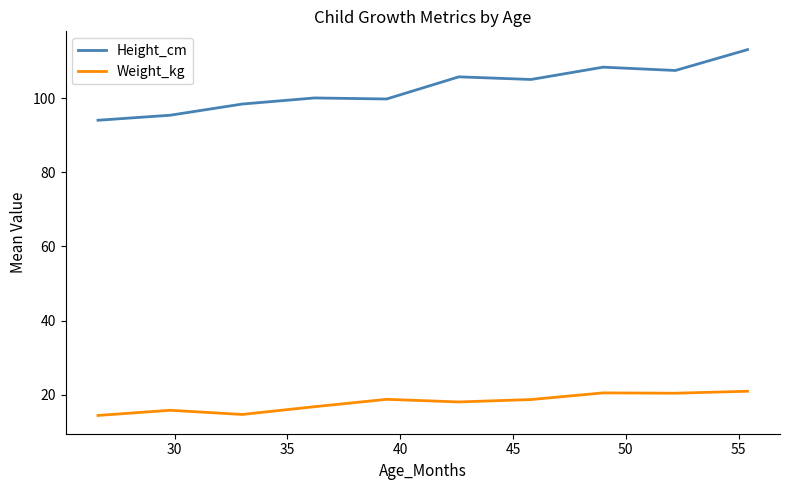

Which series has the largest range (max minus min)?

Height_cm